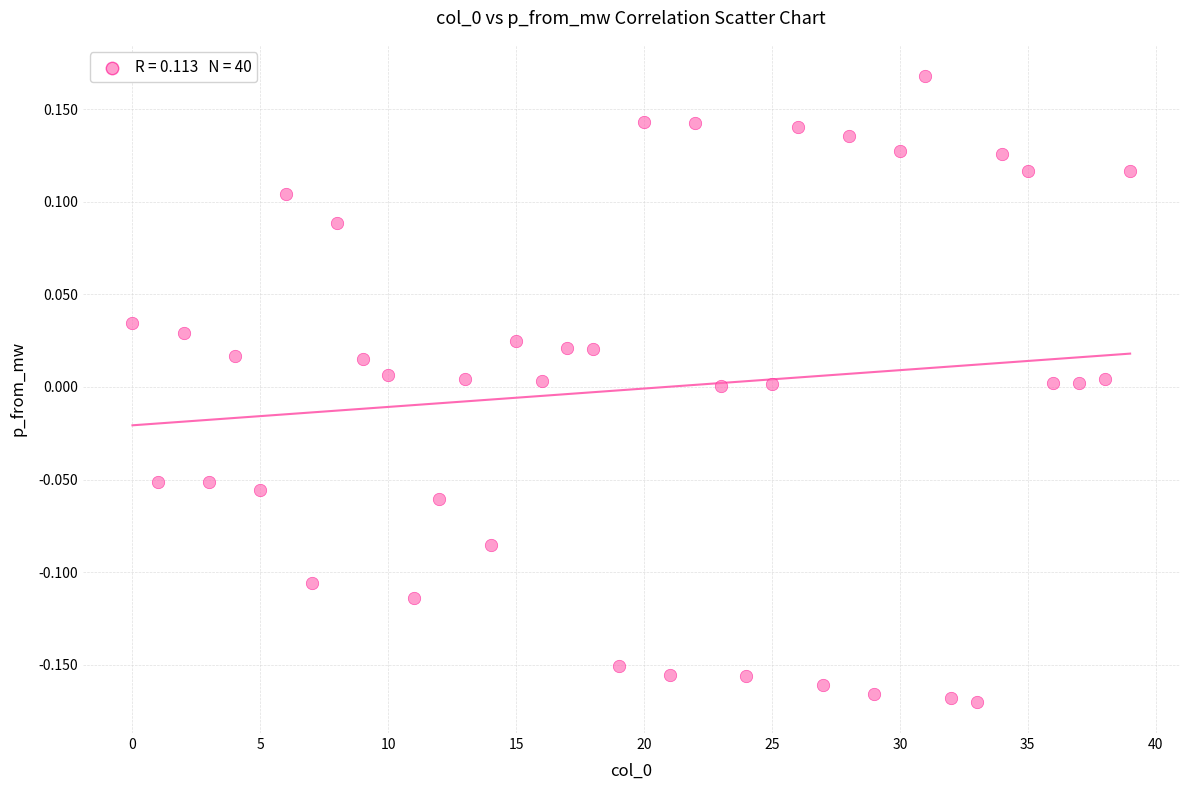

What is the range of Y values (max minus min)?

0.3